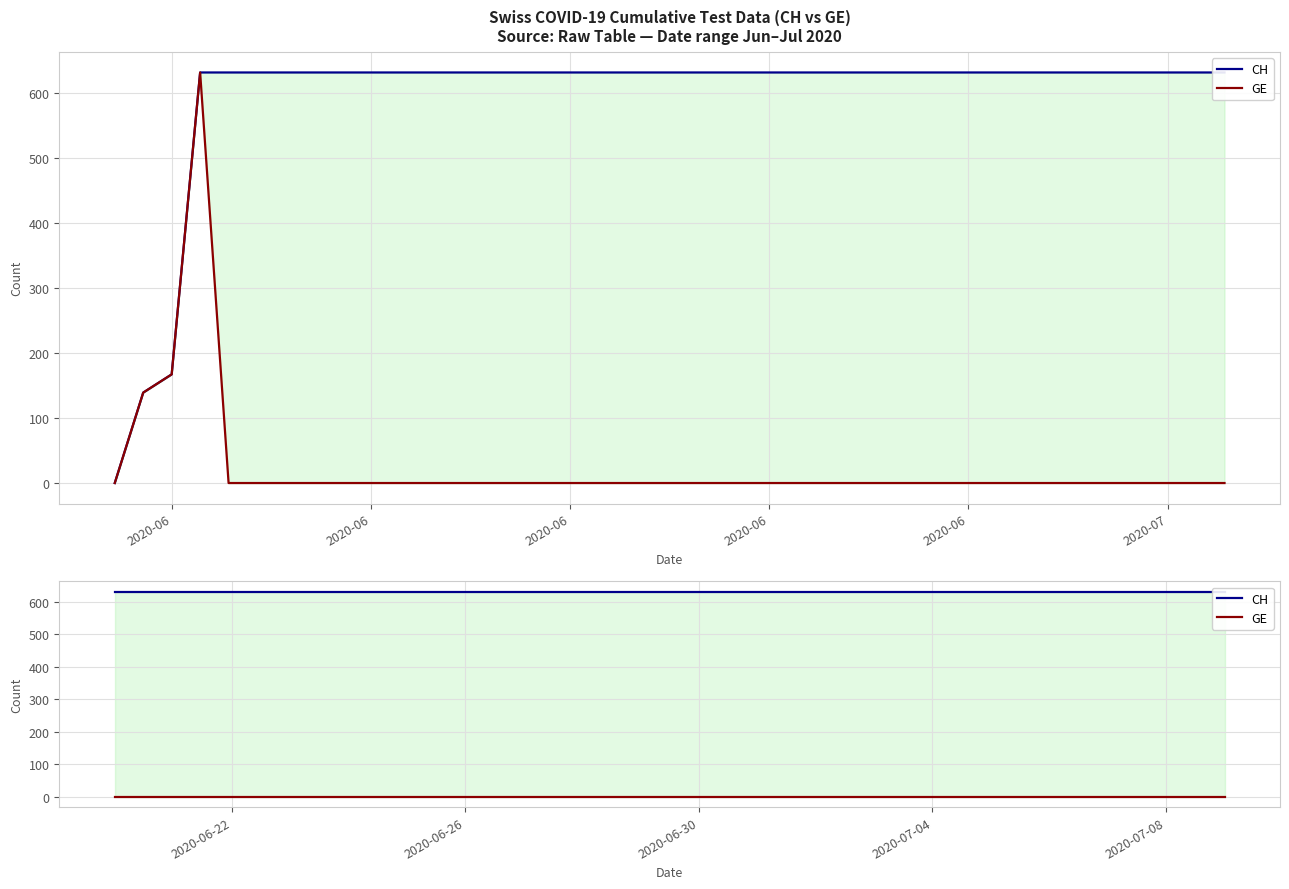

What is the label of the 6th point from the left?

2020-07